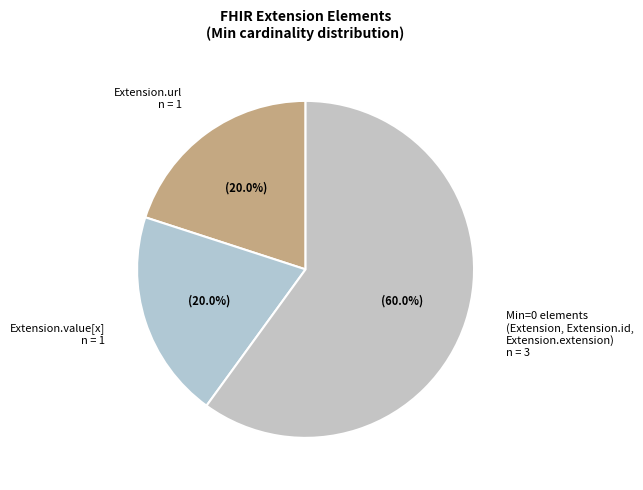

What is the total percentage of Extension.value[x] n = 1 and Extension.url n = 1?

40.0%